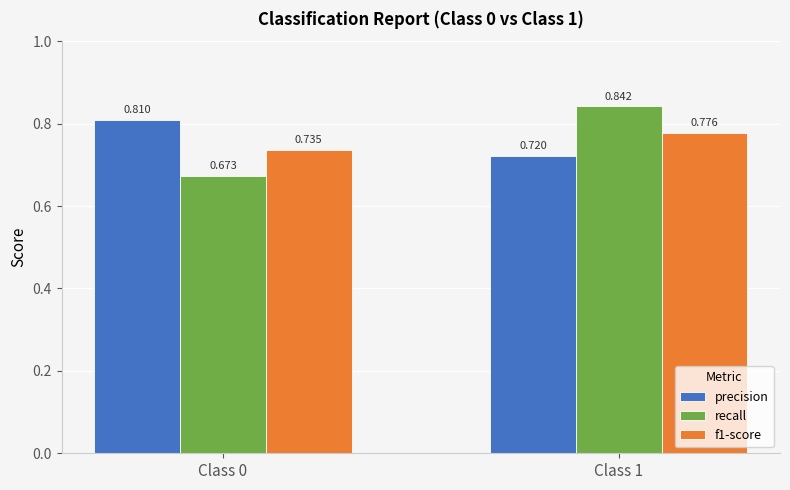

What is the spread (max minus min) of values at Class 1?

0.1